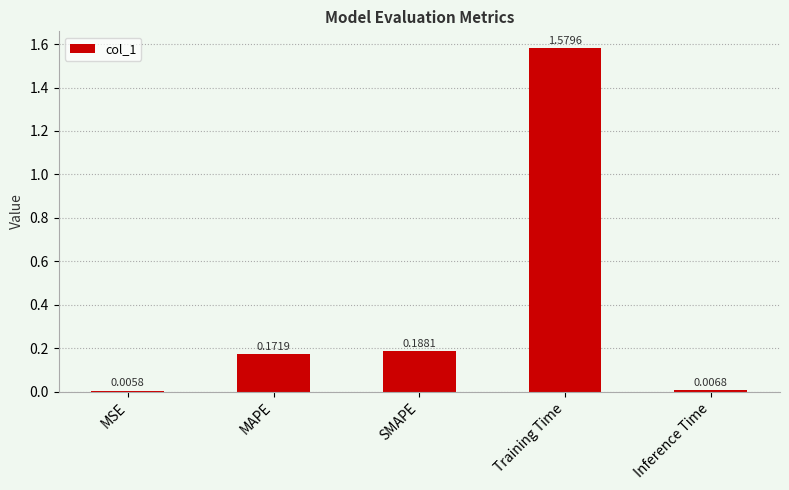

List the labels in order of value, smallest first.

MSE, Inference Time, MAPE, SMAPE, Training Time